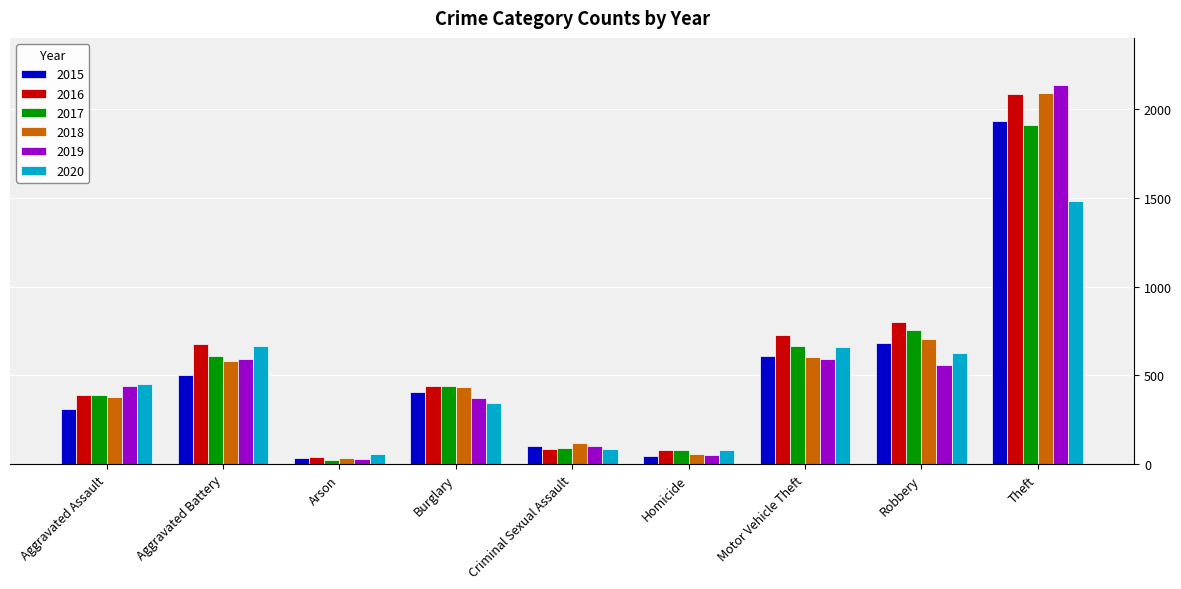

How many bars are there in total?

54